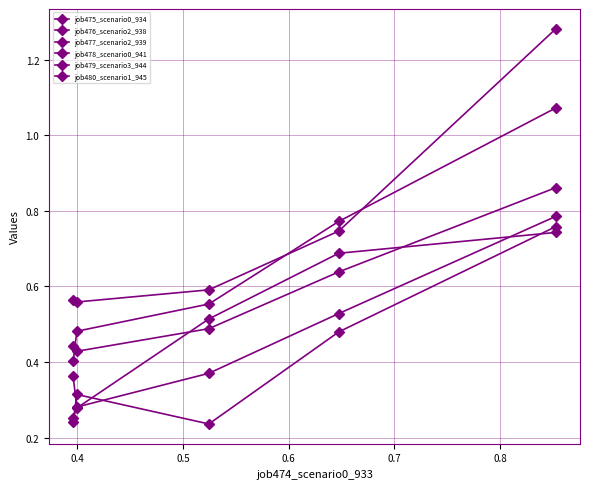

Count the number of categories in the chart.

5